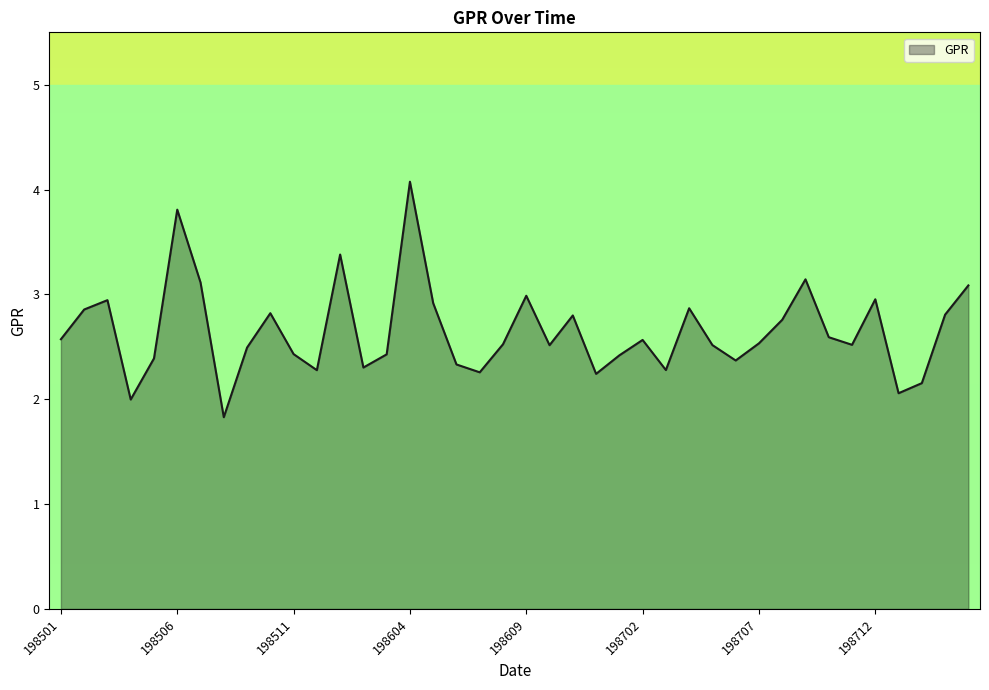

What is the maximum value shown in the chart?

4.1